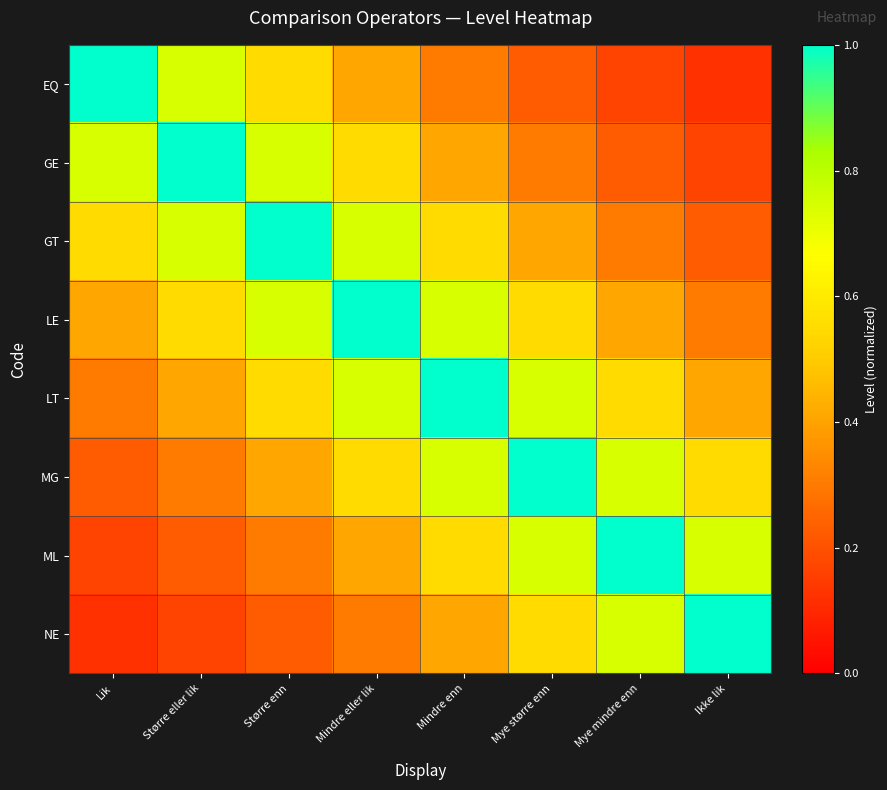

Reading right to left, transcribe all the data shown in this chart.

EQ: Ikke lik=0.1	Mye mindre enn=0.2	Mye større enn=0.2	Mindre enn=0.3	Mindre eller lik=0.4	Større enn=0.5	Større eller lik=0.7	Lik=1.0
GE: Ikke lik=0.2	Mye mindre enn=0.2	Mye større enn=0.3	Mindre enn=0.4	Mindre eller lik=0.5	Større enn=0.7	Større eller lik=1.0	Lik=0.7
GT: Ikke lik=0.2	Mye mindre enn=0.3	Mye større enn=0.4	Mindre enn=0.5	Mindre eller lik=0.7	Større enn=1.0	Større eller lik=0.7	Lik=0.5
LE: Ikke lik=0.3	Mye mindre enn=0.4	Mye større enn=0.5	Mindre enn=0.7	Mindre eller lik=1.0	Større enn=0.7	Større eller lik=0.5	Lik=0.4
LT: Ikke lik=0.4	Mye mindre enn=0.5	Mye større enn=0.7	Mindre enn=1.0	Mindre eller lik=0.7	Større enn=0.5	Større eller lik=0.4	Lik=0.3
MG: Ikke lik=0.5	Mye mindre enn=0.7	Mye større enn=1.0	Mindre enn=0.7	Mindre eller lik=0.5	Større enn=0.4	Større eller lik=0.3	Lik=0.2
ML: Ikke lik=0.7	Mye mindre enn=1.0	Mye større enn=0.7	Mindre enn=0.5	Mindre eller lik=0.4	Større enn=0.3	Større eller lik=0.2	Lik=0.2
NE: Ikke lik=1.0	Mye mindre enn=0.7	Mye større enn=0.5	Mindre enn=0.4	Mindre eller lik=0.3	Større enn=0.2	Større eller lik=0.2	Lik=0.1